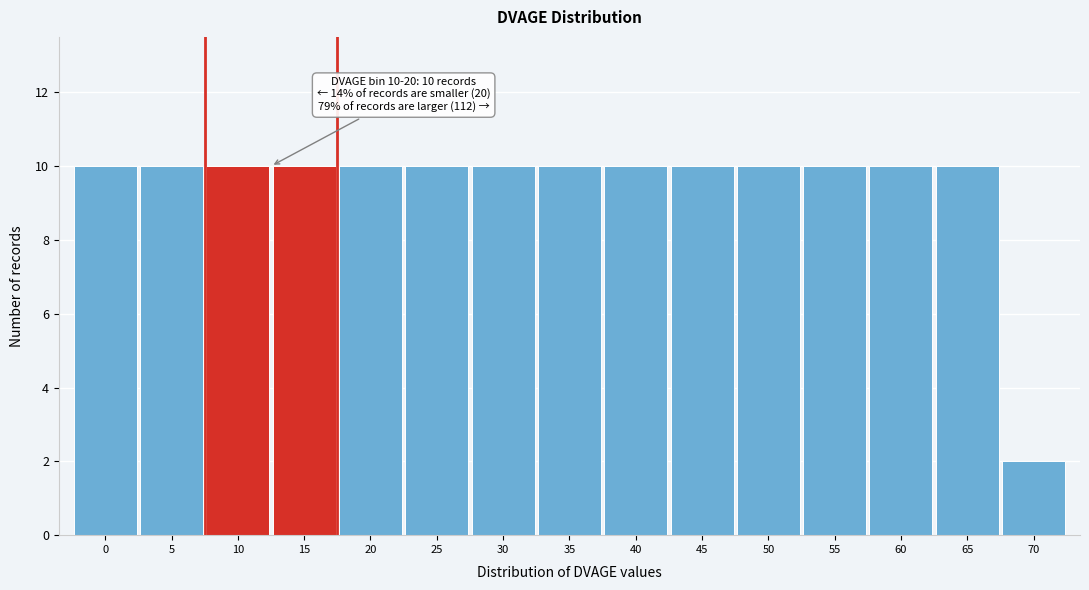

Reading left to right, what are all the values shown in this chart?

10	10	10	10	10	10	10	10	10	10	10	10	10	10	2